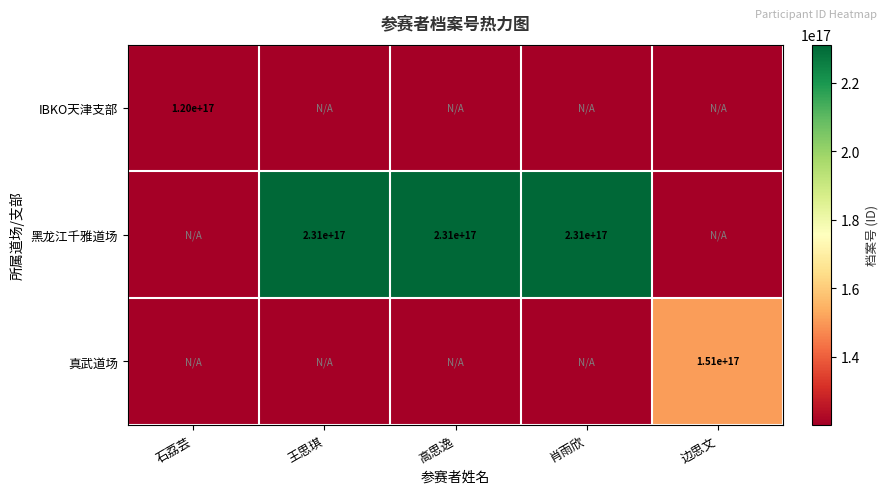

The value of 黑龙江千雅道场 at 王思琪 is 231000000000000000. True or false?

True